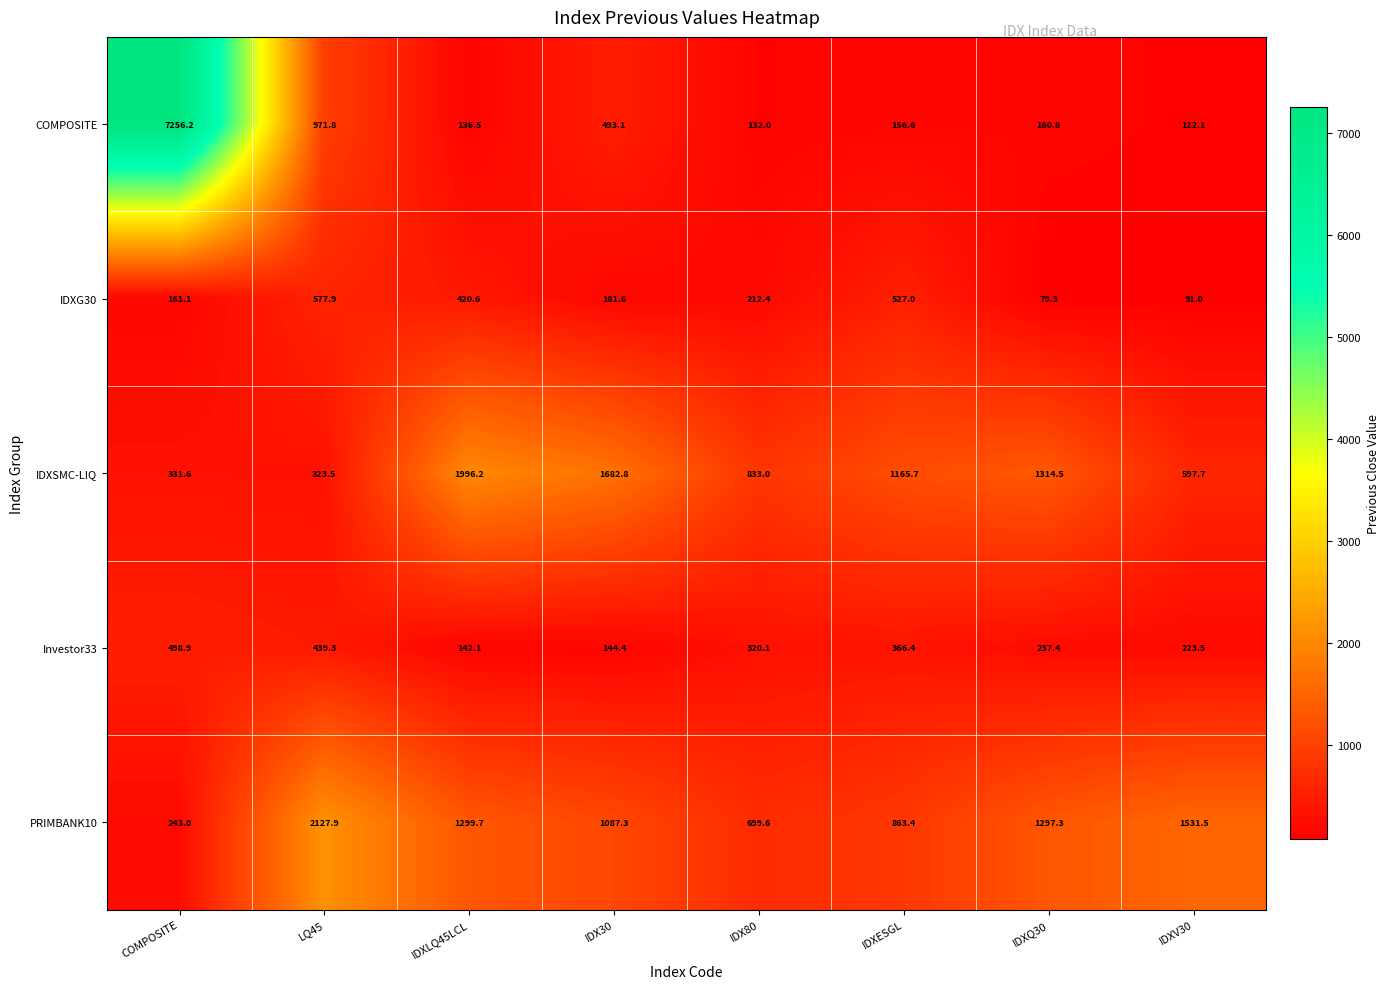

The PRIMBANK10 series shows 323.6 at IDX80. True or false?

False